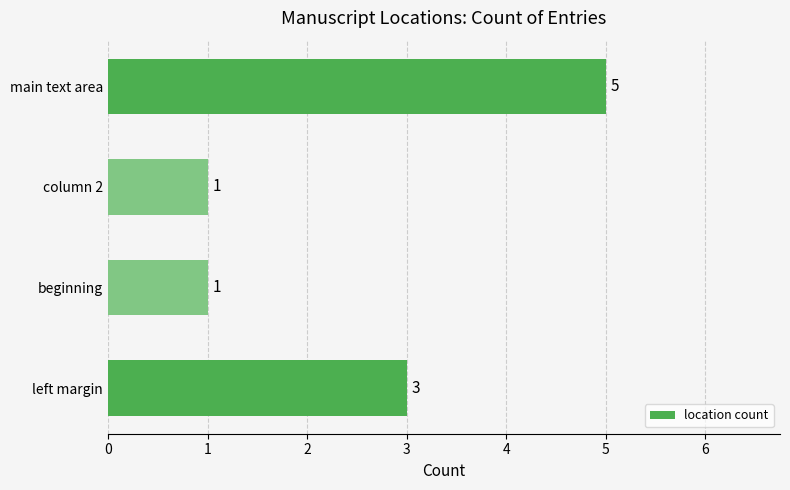

How many values are between 1 and 5?

4